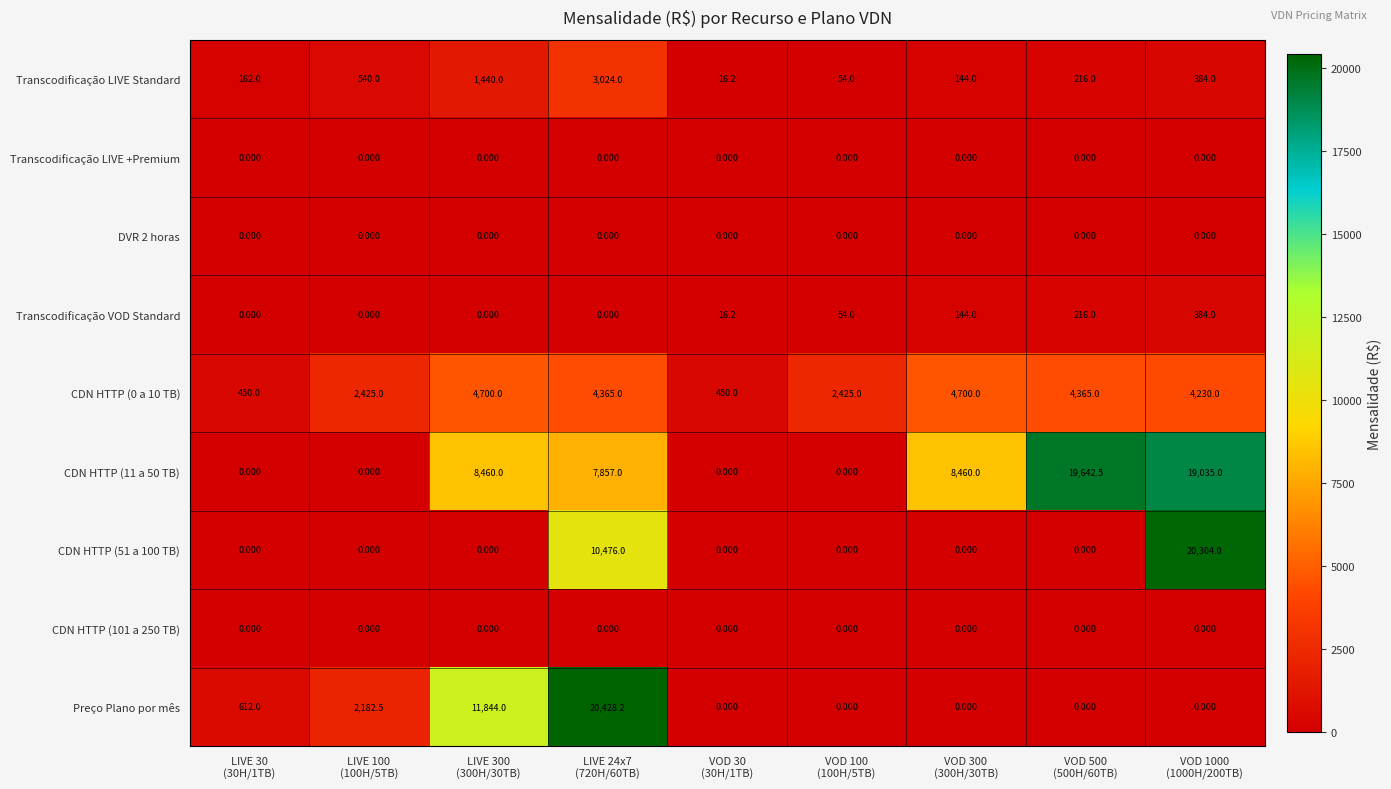

What is the spread (max minus min) of values at VOD 100
(100H/5TB)?

2425.0